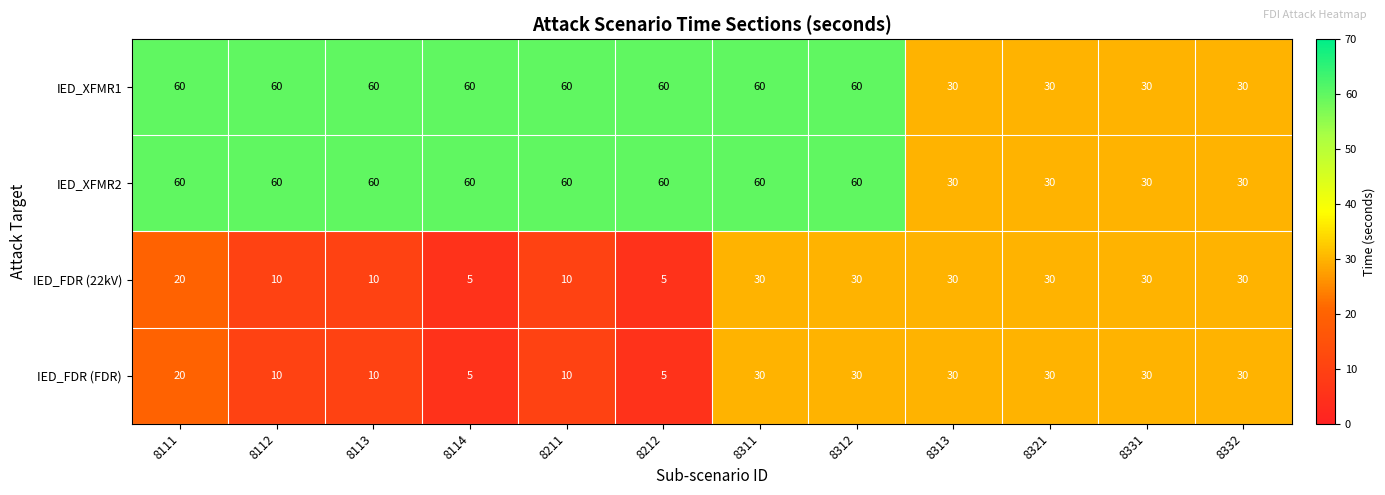

What is the difference between the maximum and minimum values in the IED_FDR (FDR) series?

25